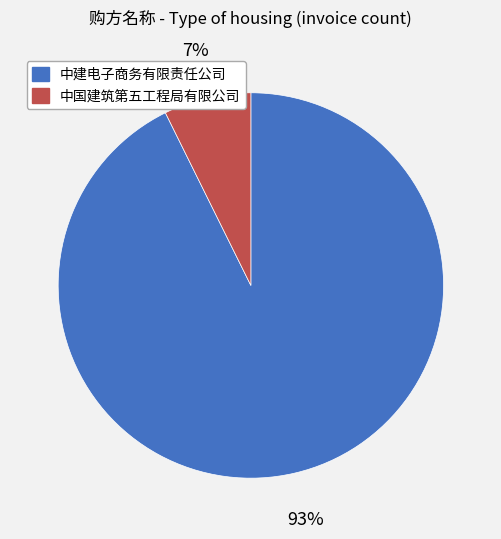

What is the ratio of the value at 中国建筑第五工程局有限公司 to the value at 中建电子商务有限责任公司?

0.1